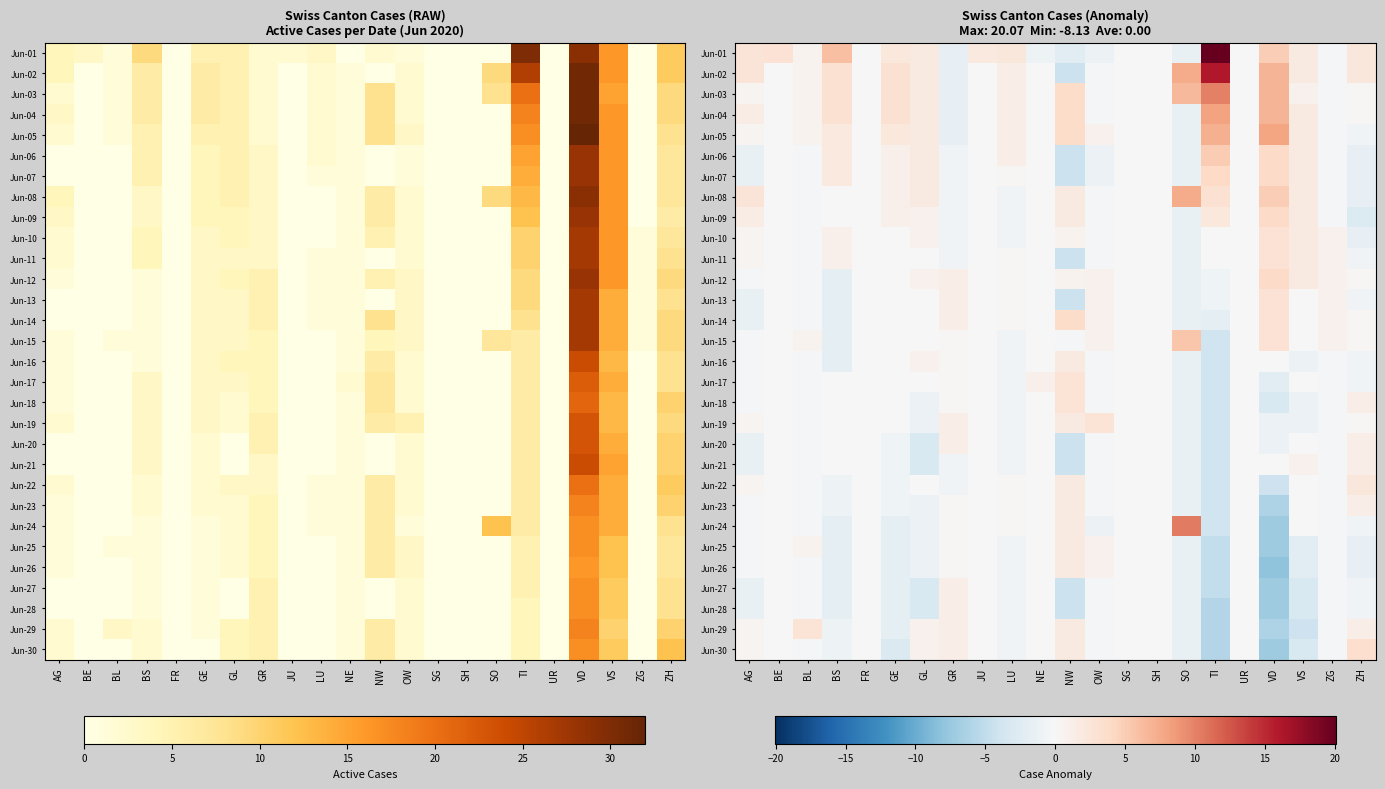

What is the sum of the Jun-08 values at BL and ZG?

-0.5